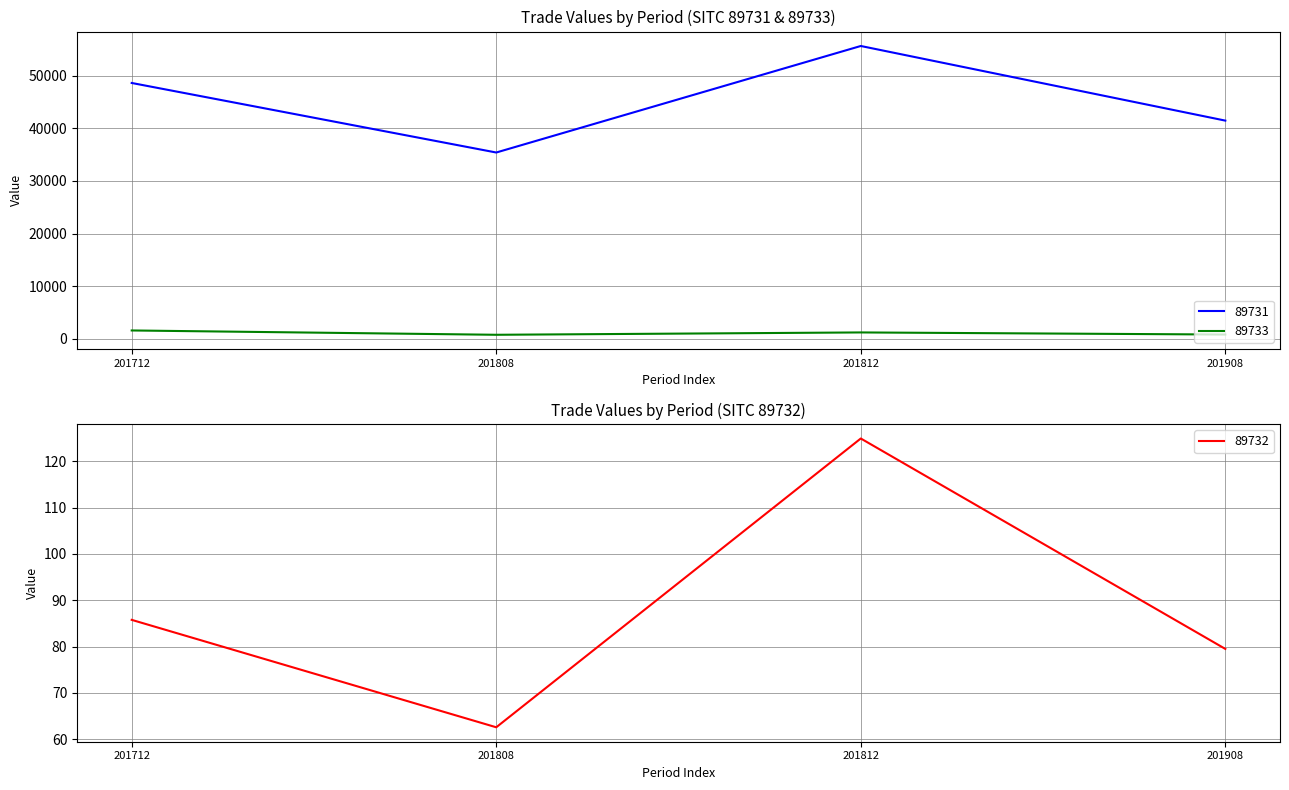

True or false: 89733 and 89731 intersect in this chart.

False